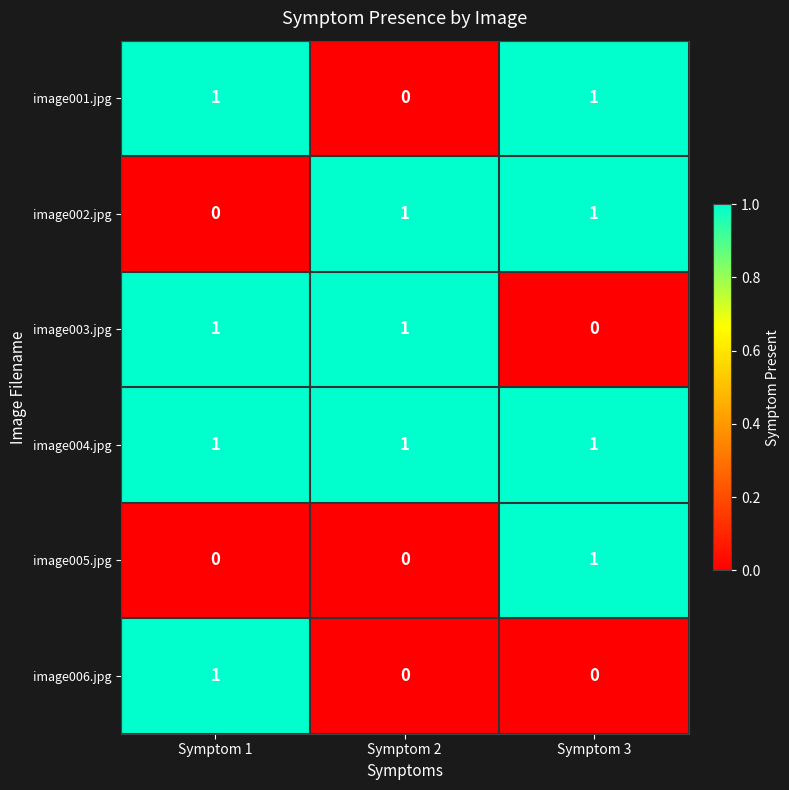

At how many categories does at least one series exceed 0?

3